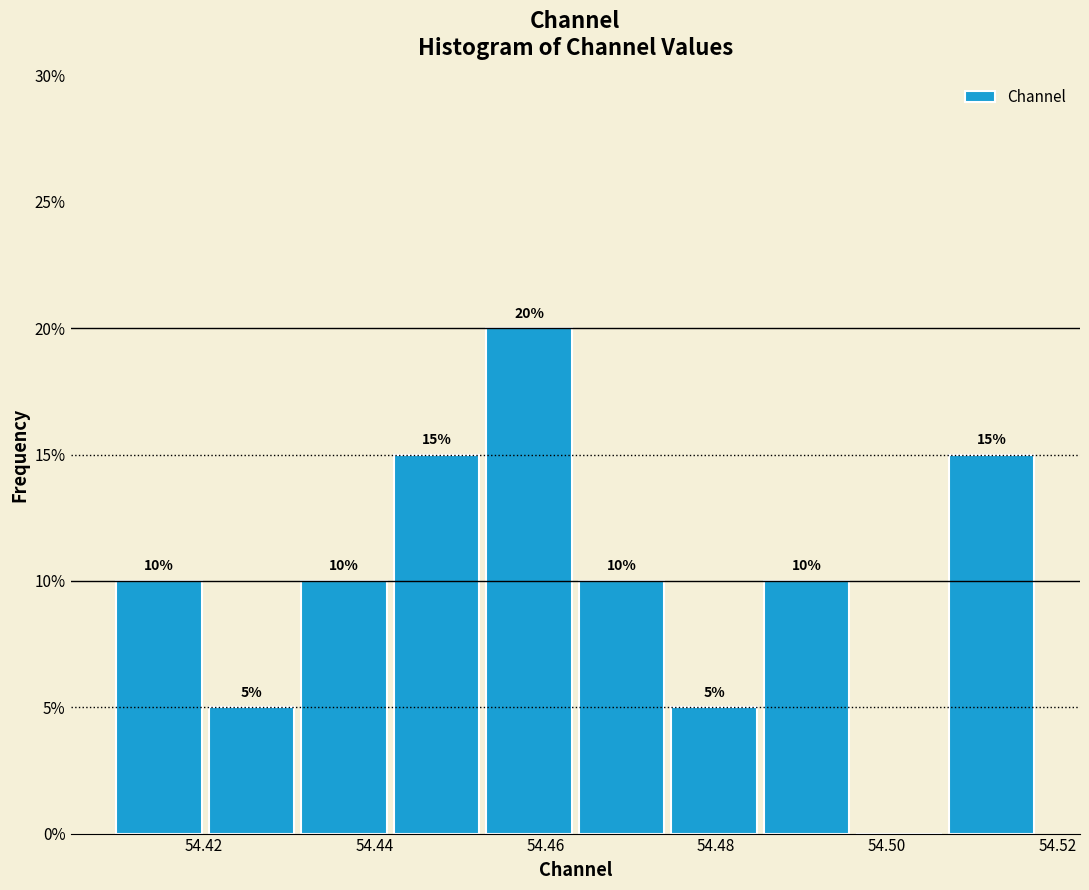

Which range on the x-axis has the tallest bar?

54.452 to 54.464